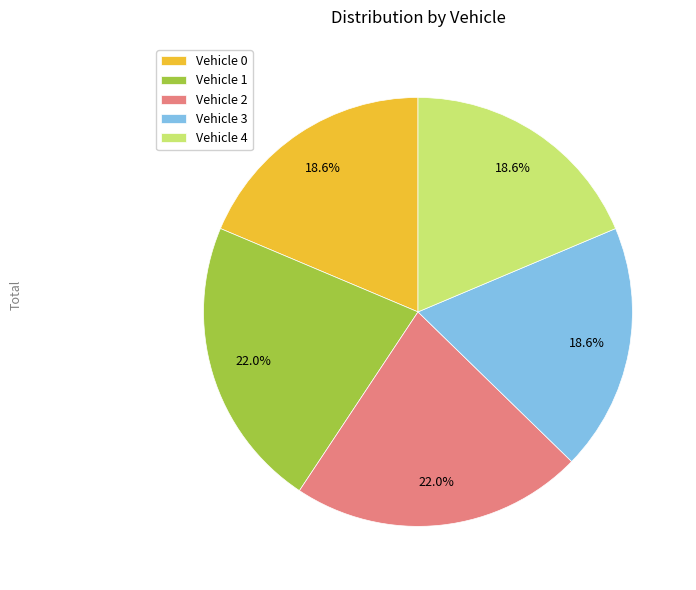

What percentage is the Vehicle 2 slice, to the nearest percent?

22%